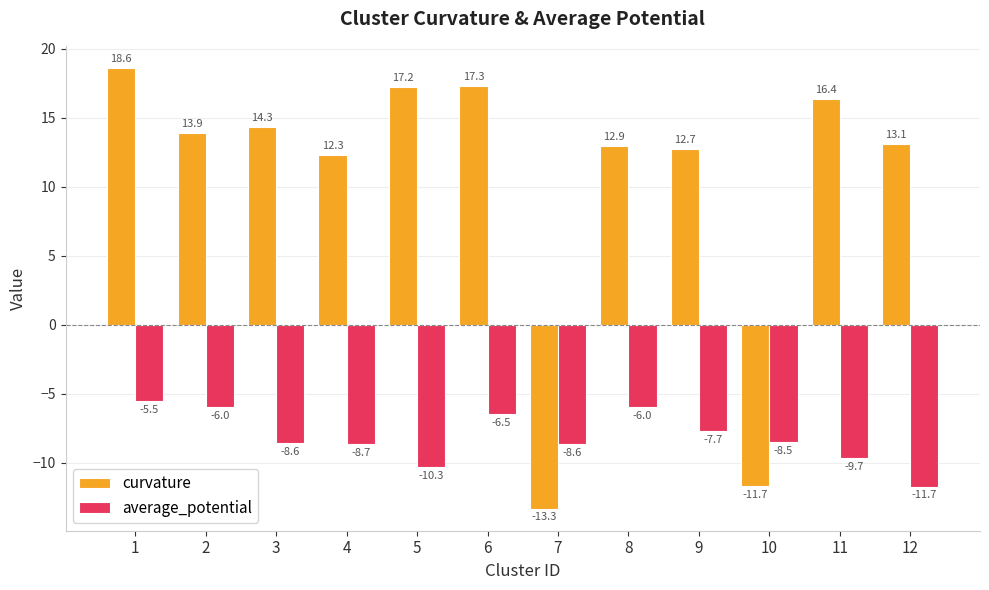

The average_potential series shows -7.7 at 9. True or false?

True